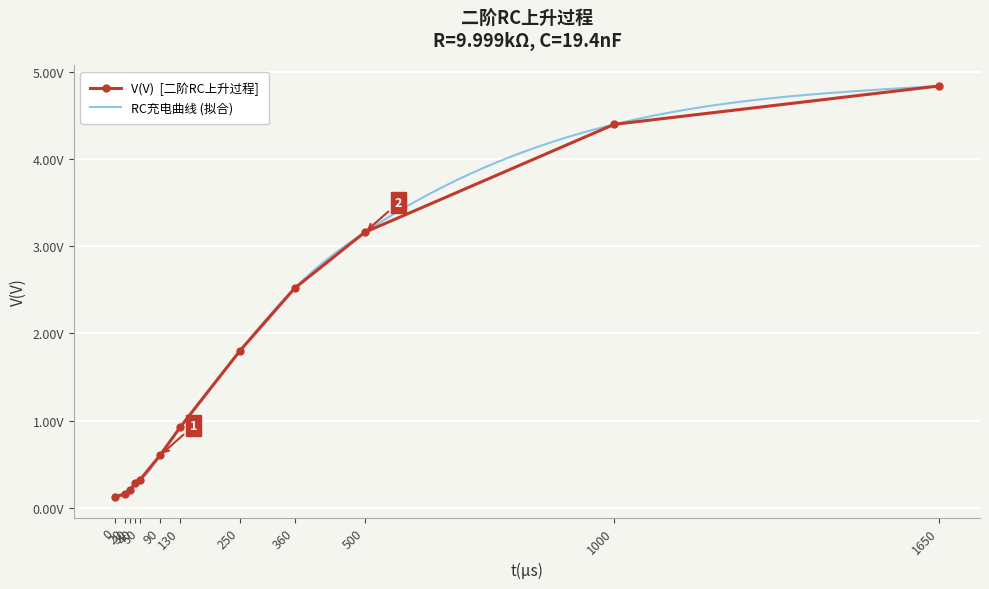

Between 1000 and 250, which is larger?

1000